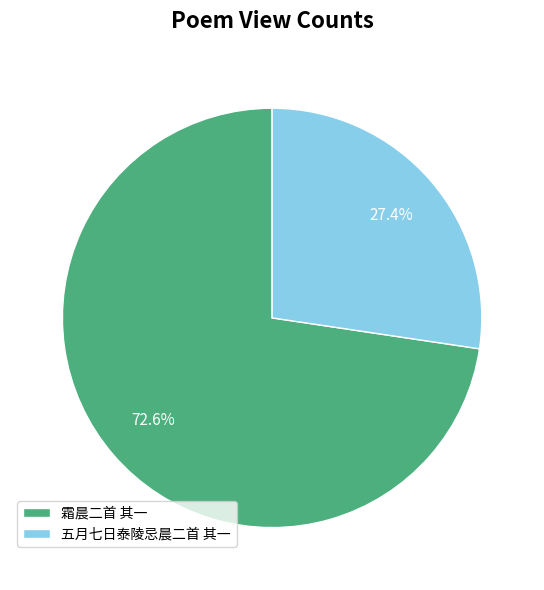

To the nearest percent, what is the combined percentage of 五月七日泰陵忌晨二首 其一 and 霜晨二首 其一?

100%